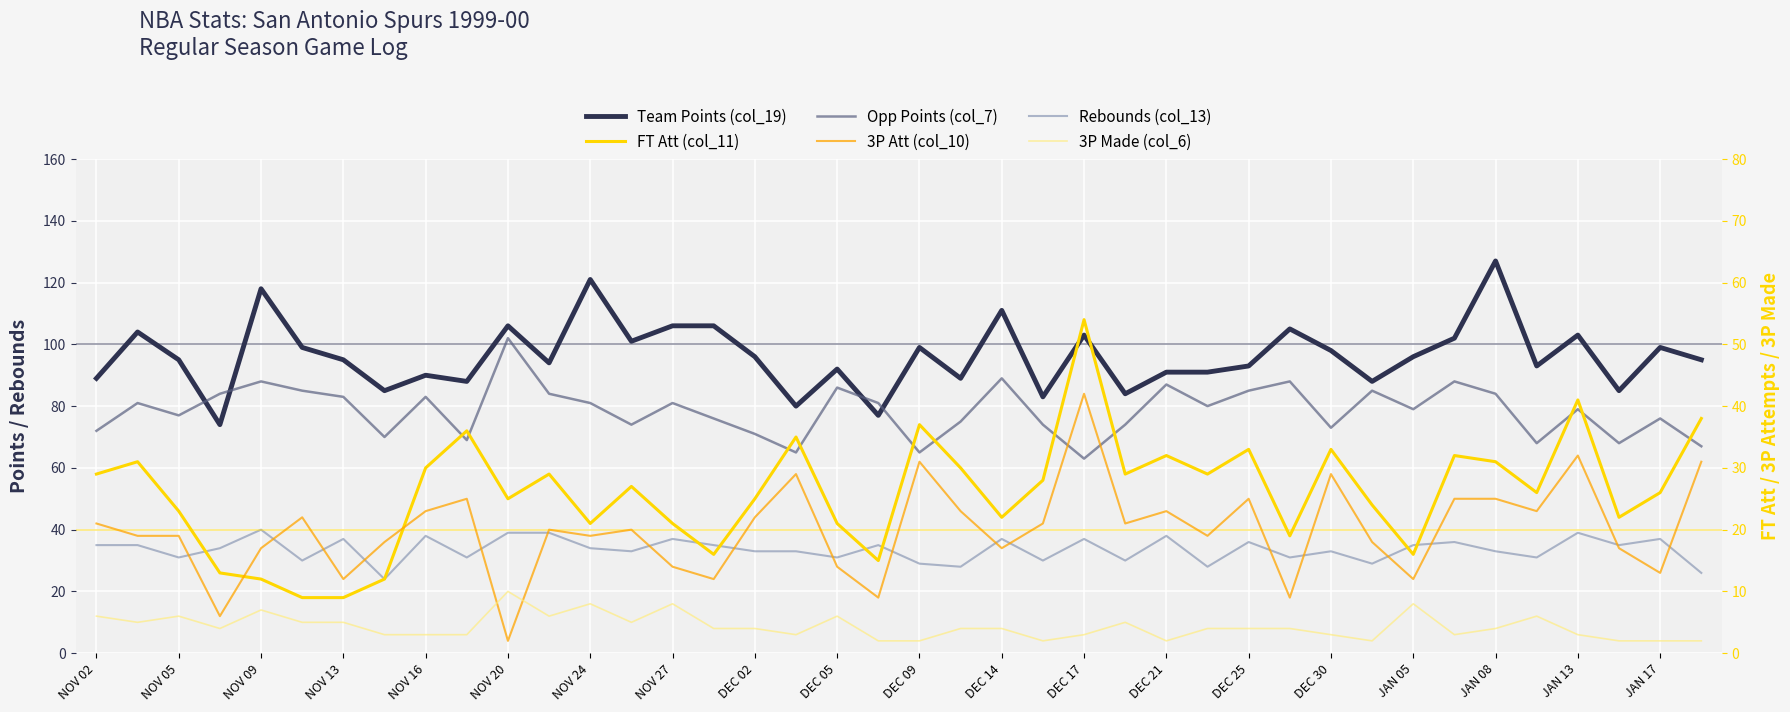

Which series has the largest total across all categories?

Team Points (col_19)